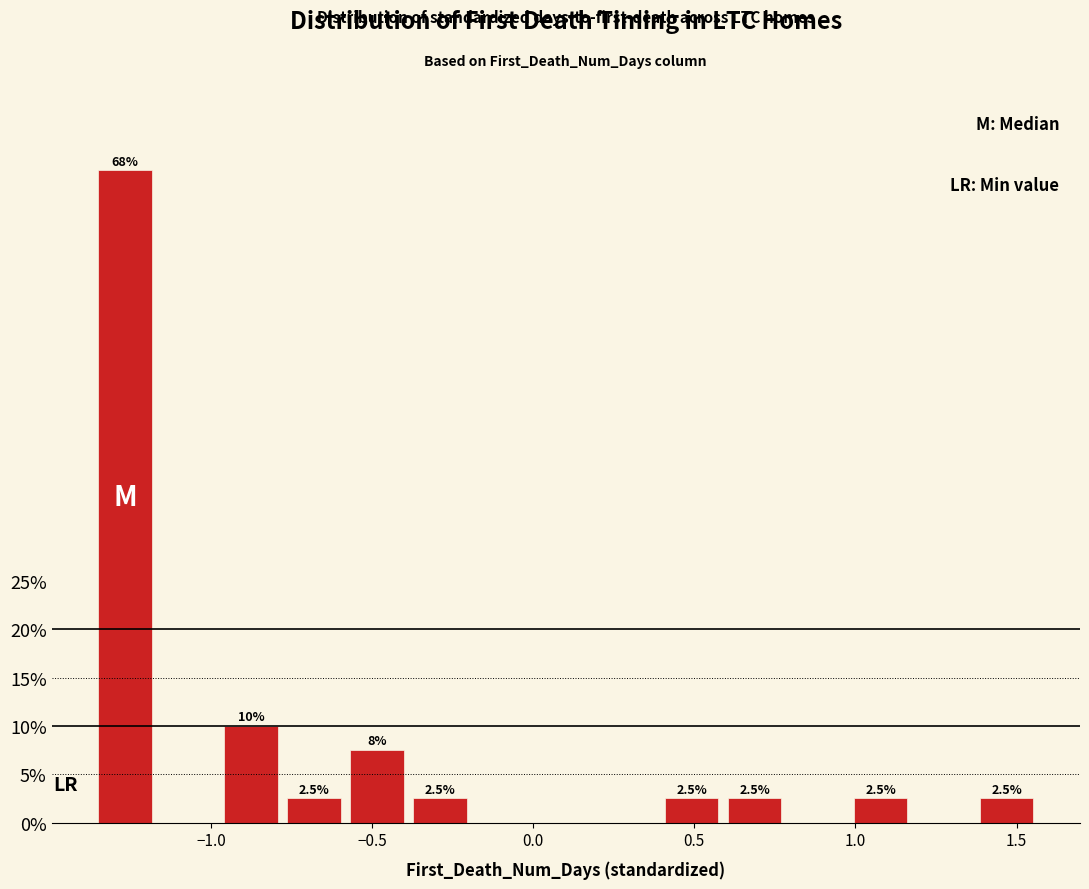

Around what value on the x-axis is the tallest bar? Give the approximate position of its centre, as read against the axis.

-1.25